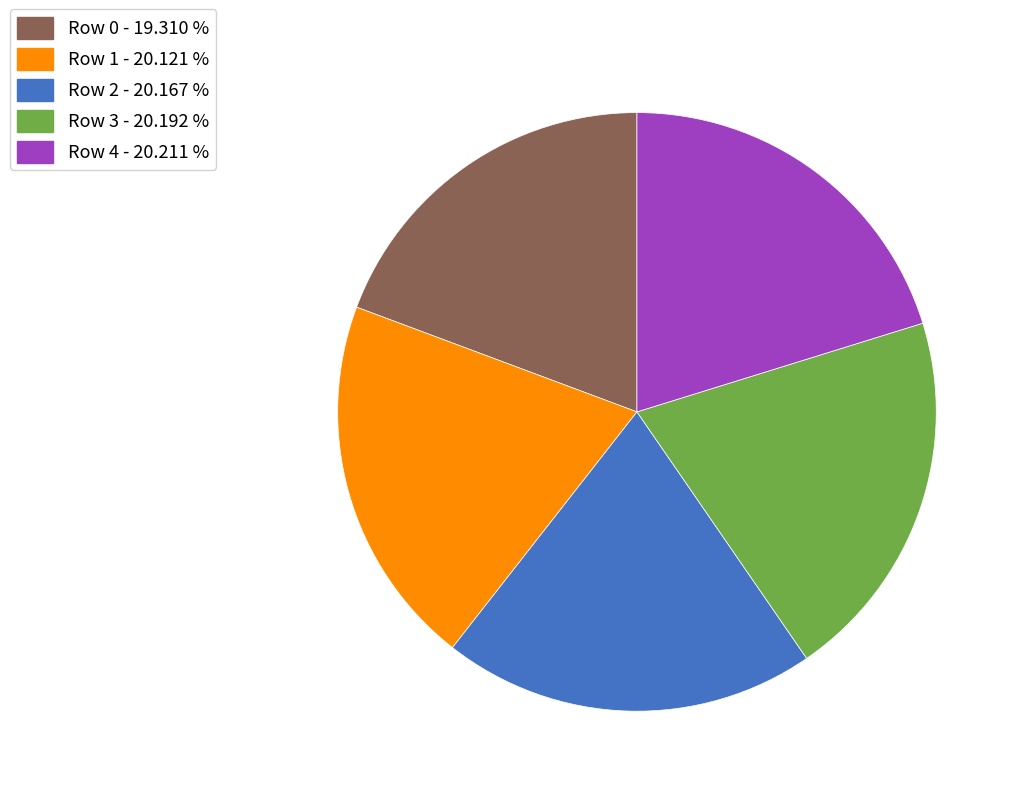

Is the sum of Row 2 and Row 3 greater than half?

No